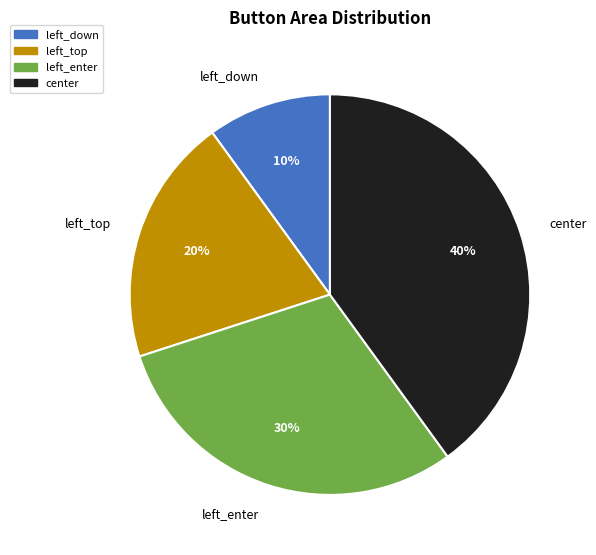

Which has a higher value, left_down or left_top?

left_top